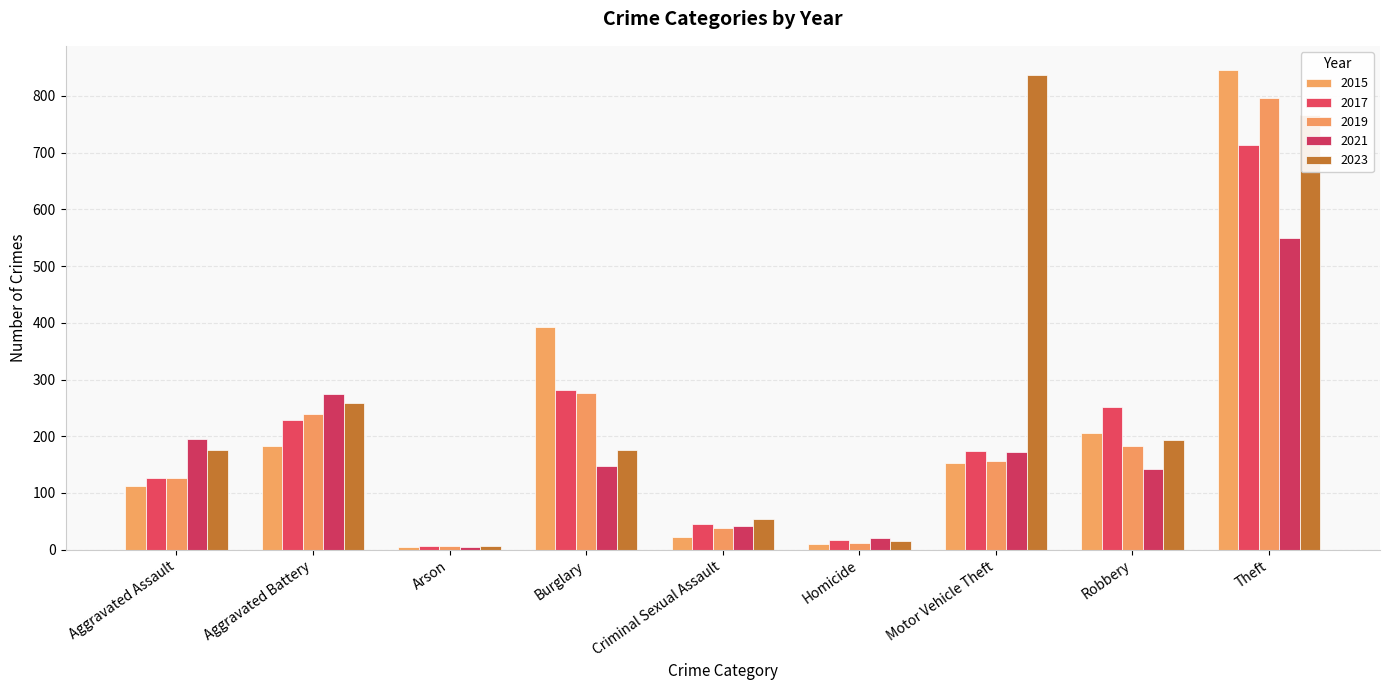

Reading left to right, transcribe all the data shown in this chart.

2015: 112	183	5	393	23	10	153	206	846
2017: 126	229	6	281	45	18	174	251	714
2019: 127	240	7	276	38	12	156	183	796
2021: 195	274	5	147	41	20	172	142	549
2023: 175	258	7	176	55	15	837	193	766